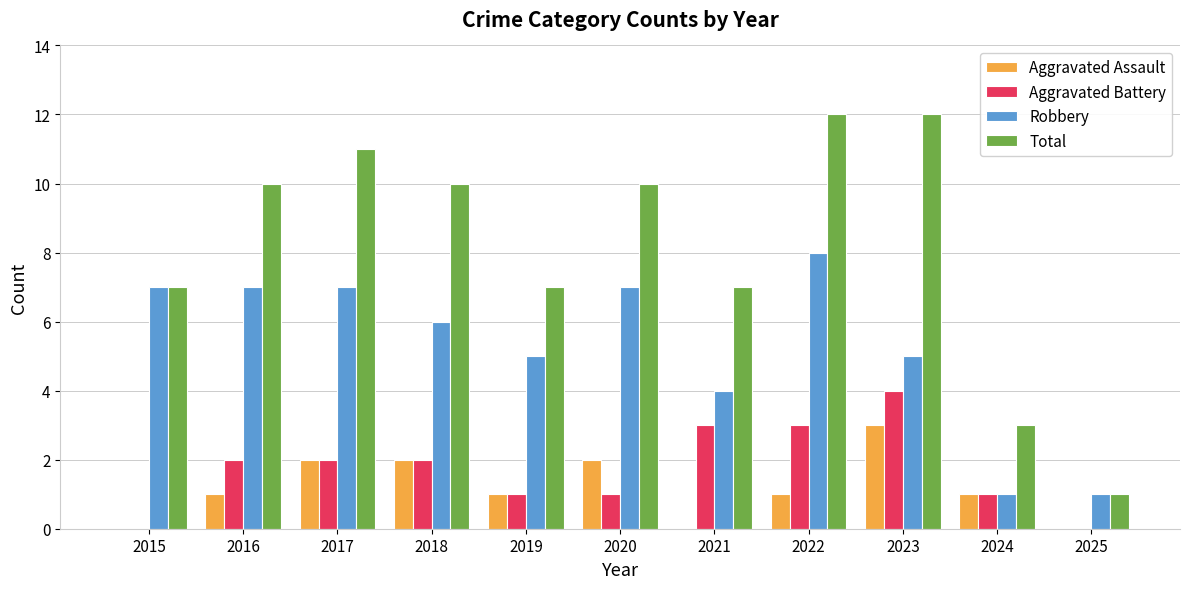

What is the maximum value for Total?

12